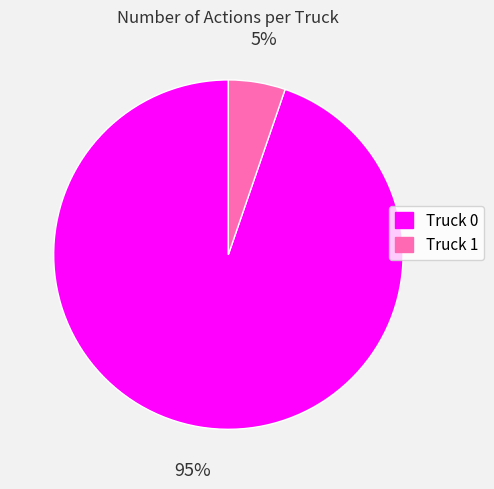

To the nearest percent, what is the average slice percentage?

50%